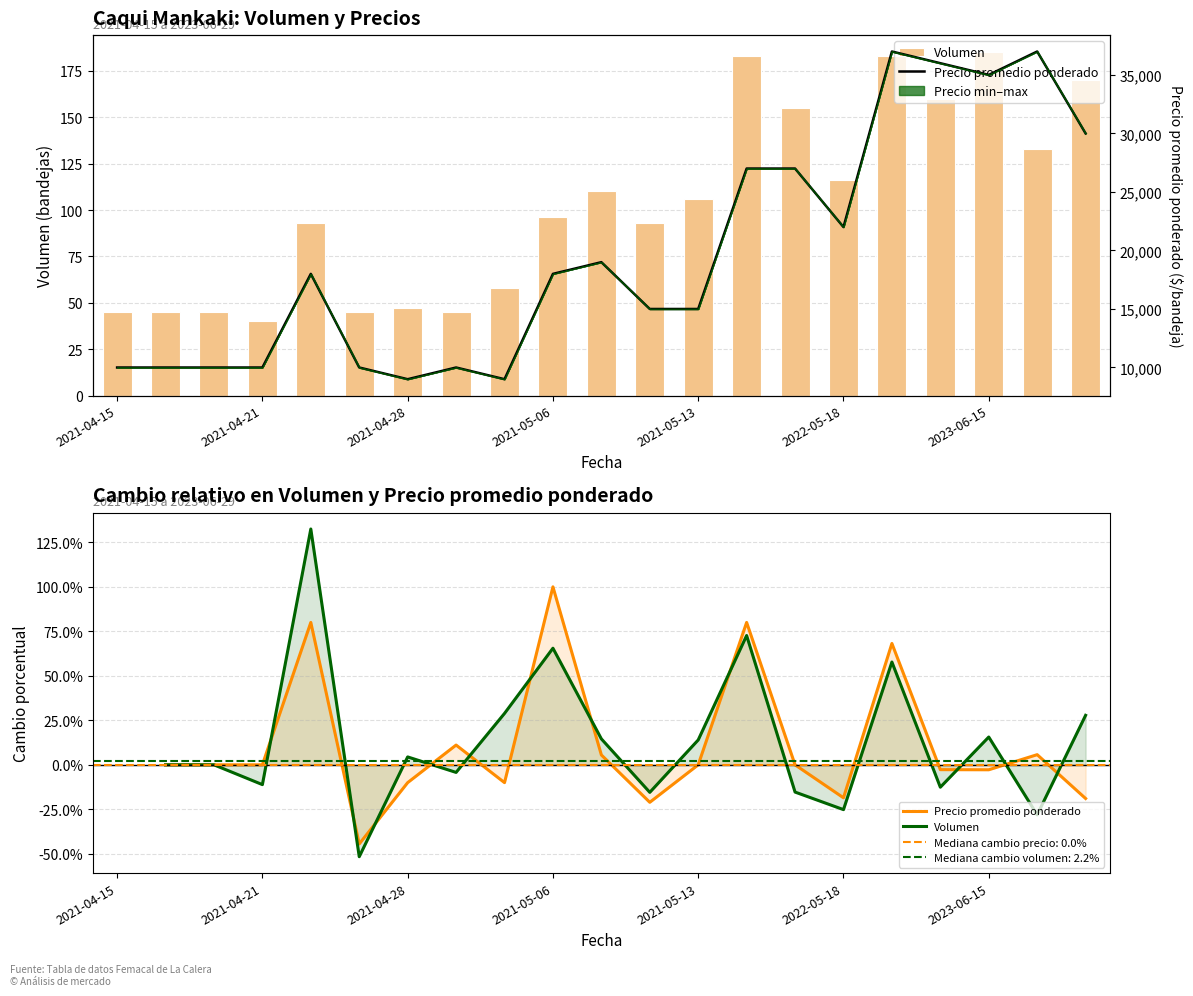

List the series in order of their peak value, highest first.

Volumen, Precio promedio ponderado